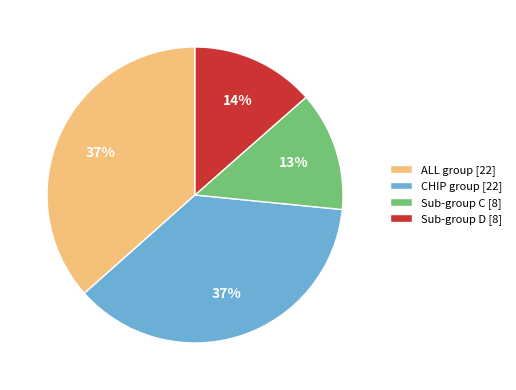

To the nearest percent, what percentage of the pie is CHIP group [22]?

37%